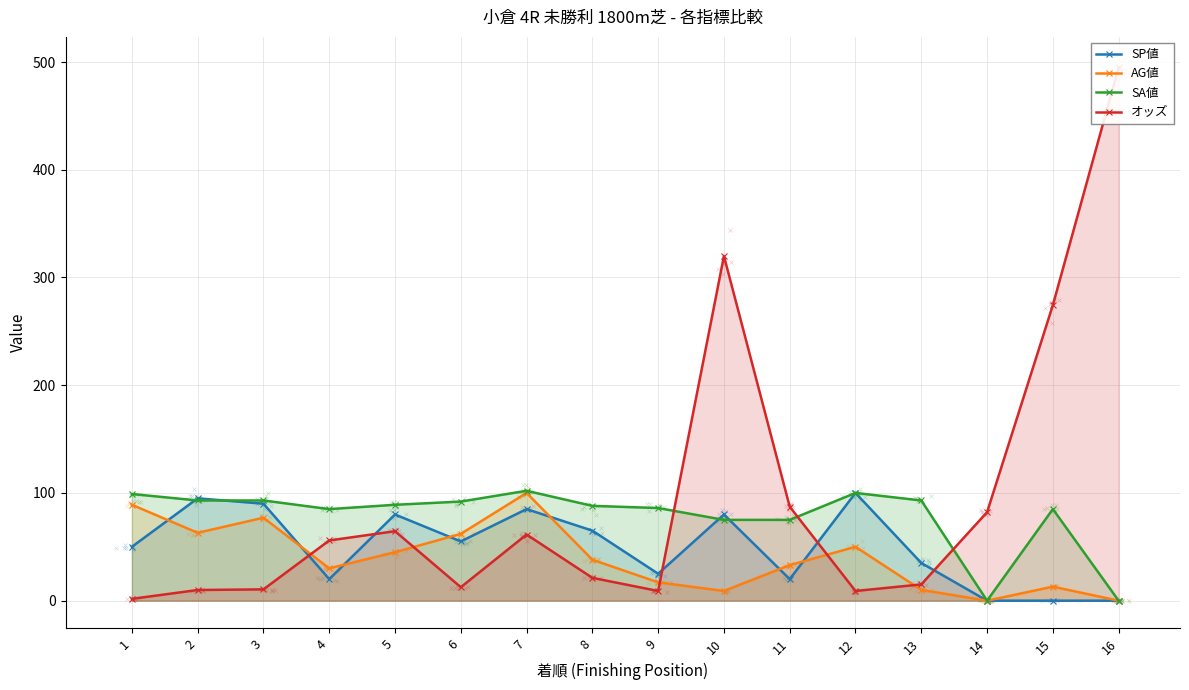

Which series has the widest spread of Y values?

オッズ